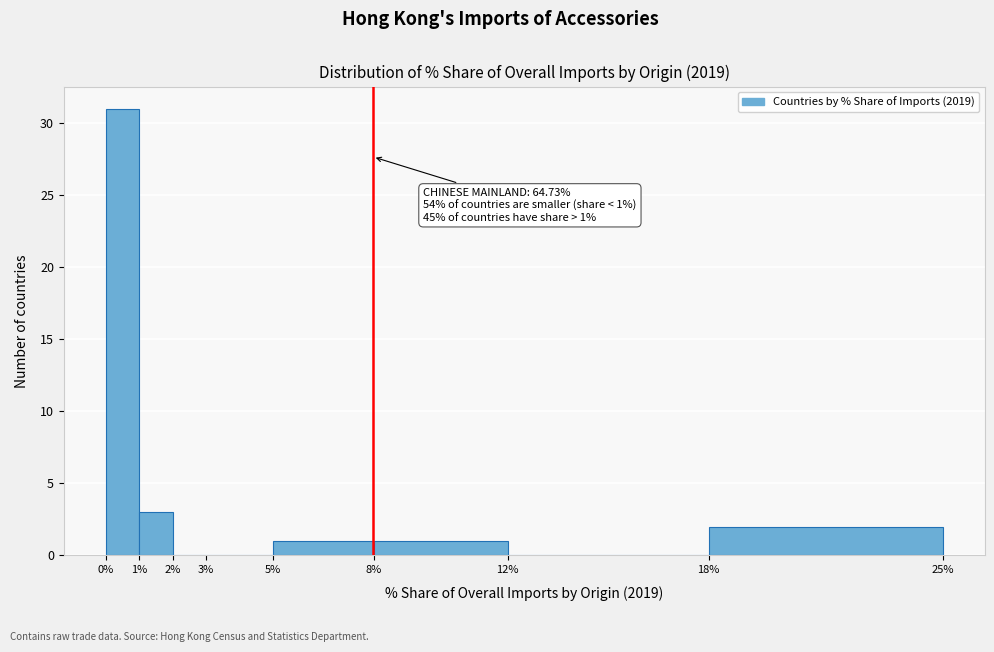

Over which range of the x-axis is the bar tallest?

0% to 1%